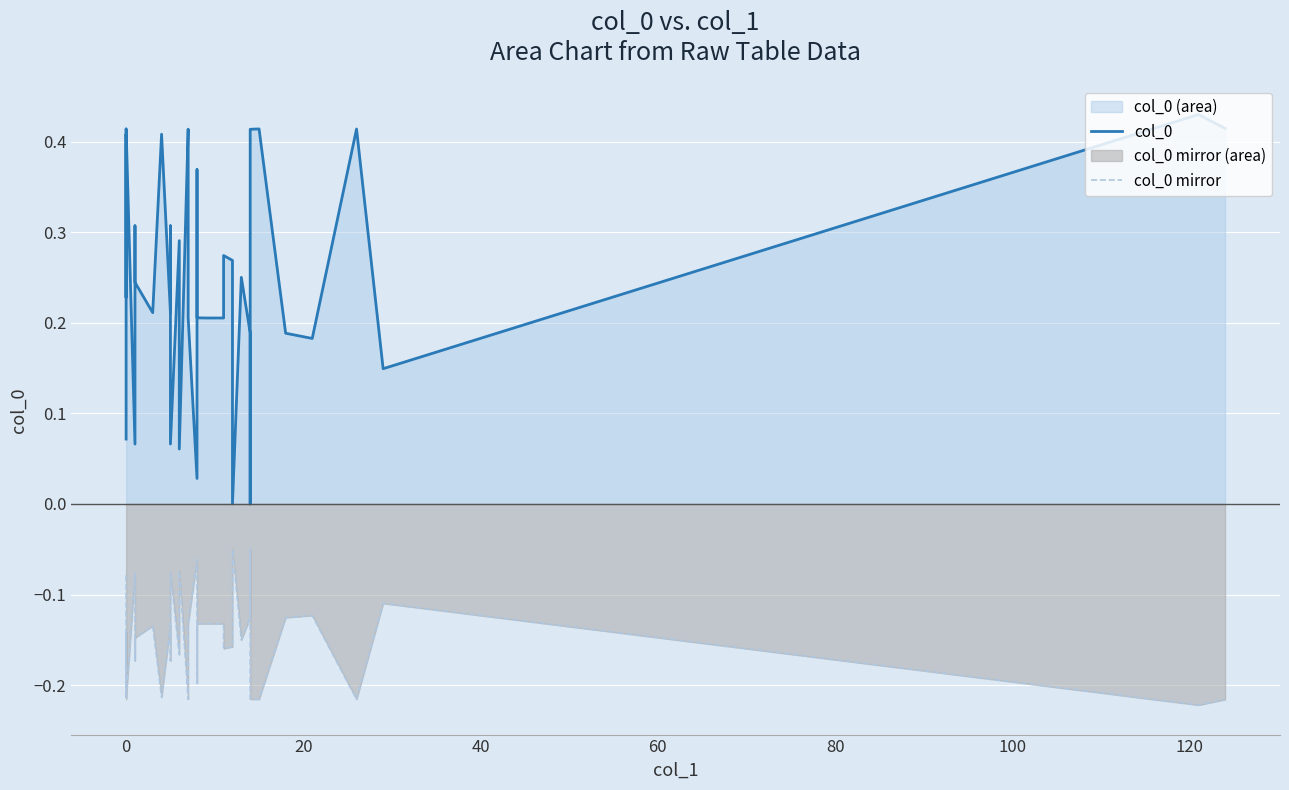

What are all the series names shown in the legend?

col_0, col_0 mirror